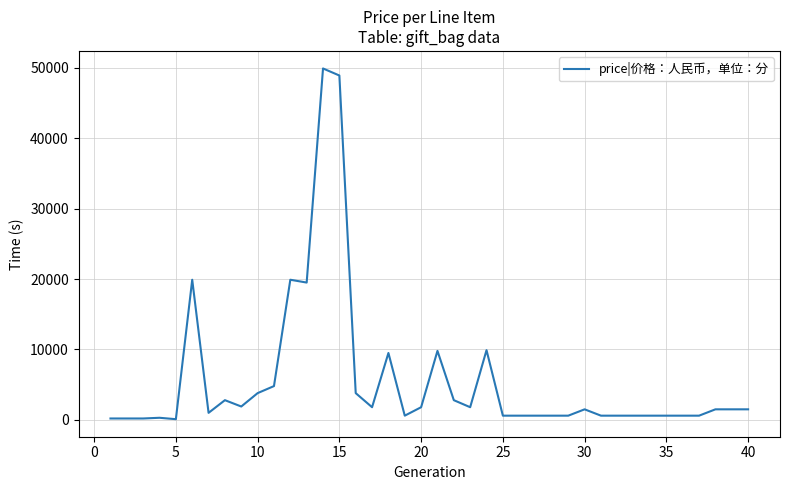

Is this an area chart (filled region under the line)?

No